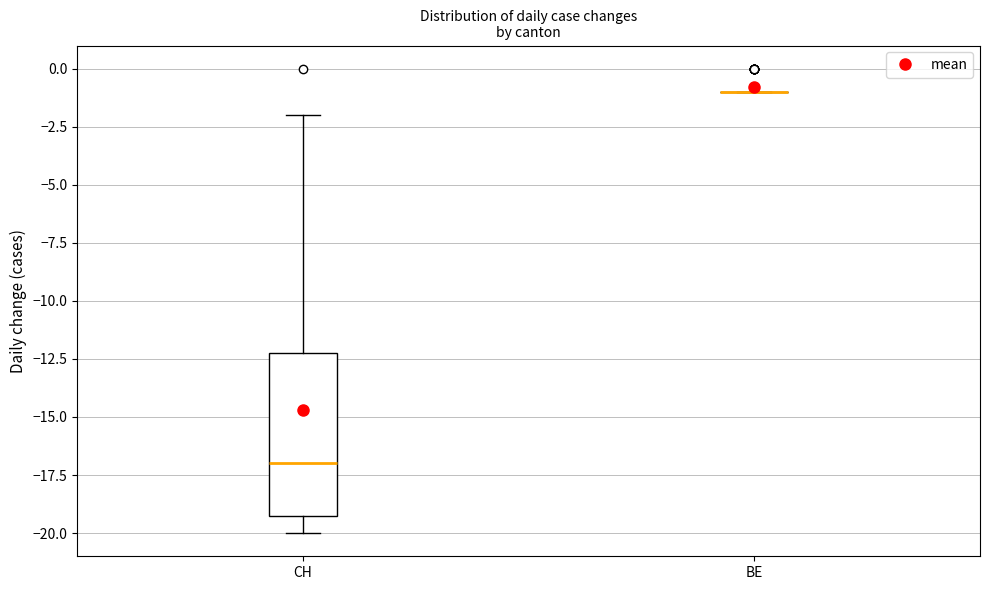

Which box is the tallest, from its lower edge to its upper edge?

CH